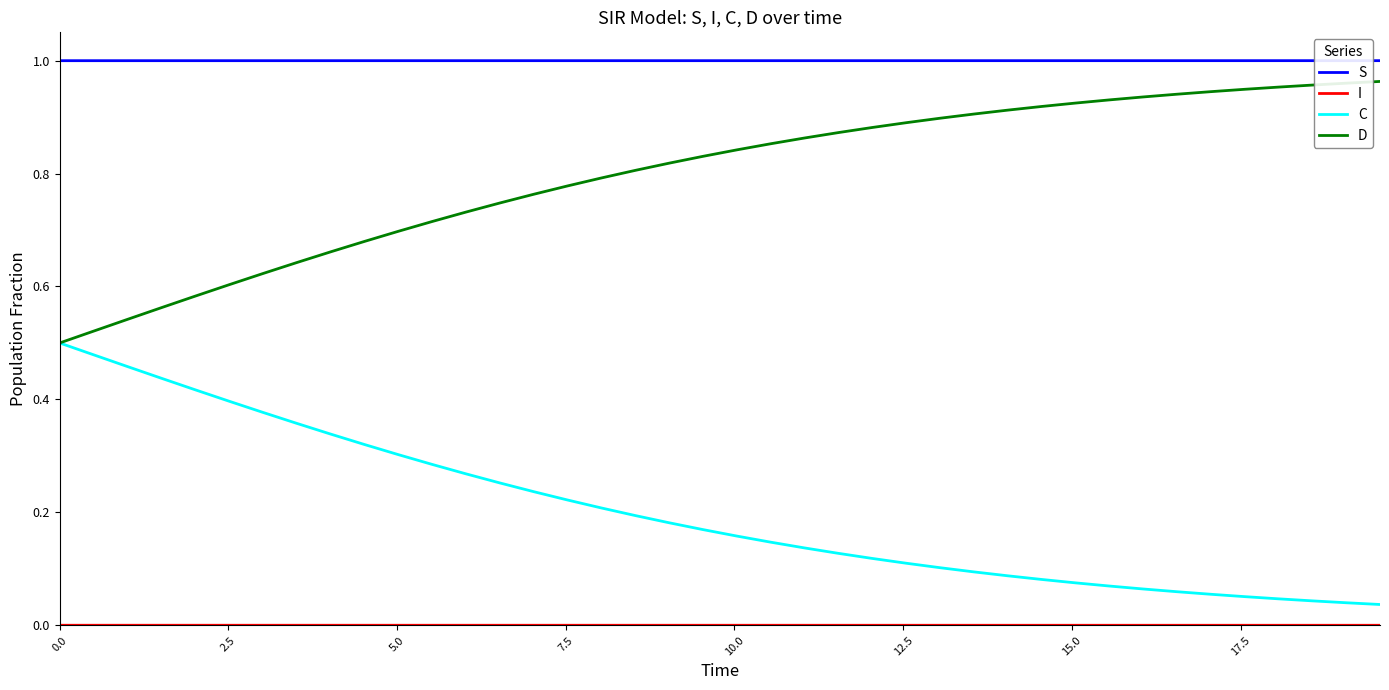

At how many categories does at least one series exceed 0?

40